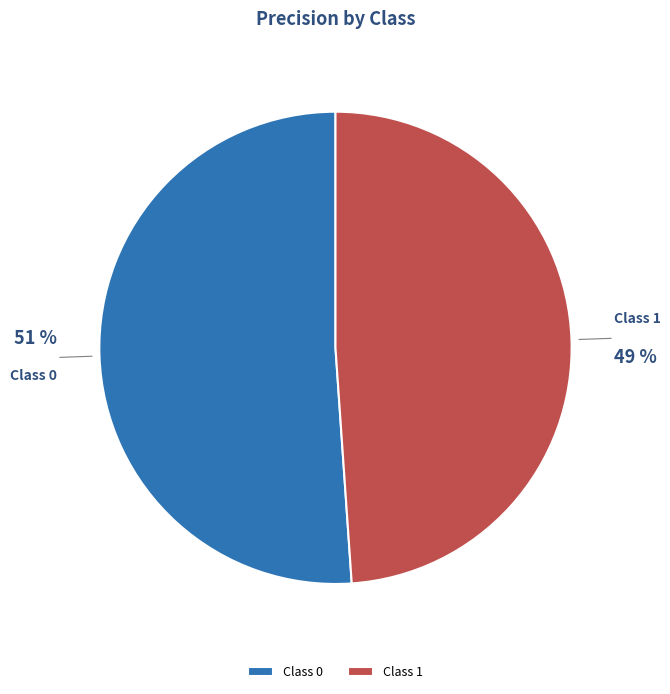

What percentage is the Class 0 slice, to the nearest percent?

51%